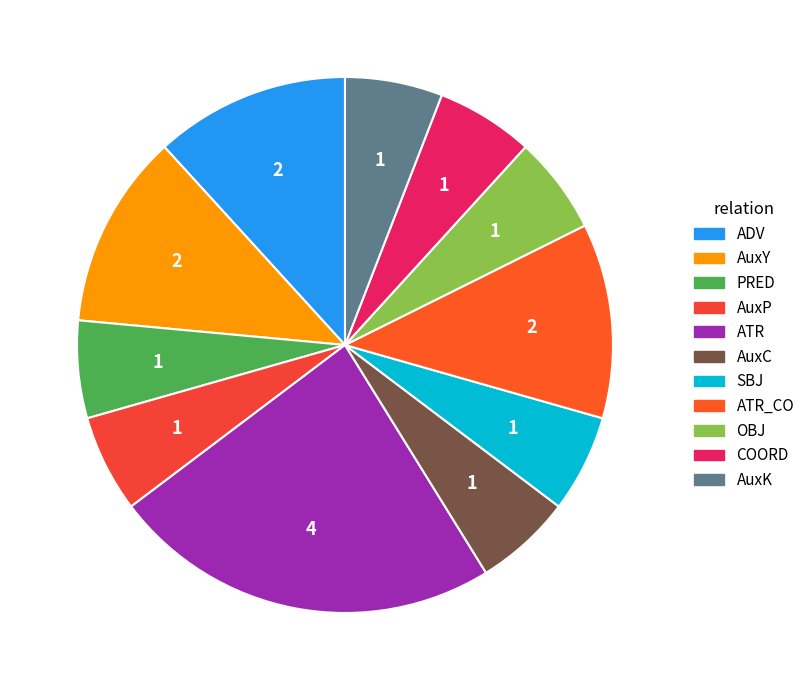

Count the number of slices in the pie.

11